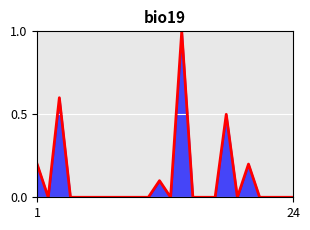

What is the maximum value shown in the chart?

1.0